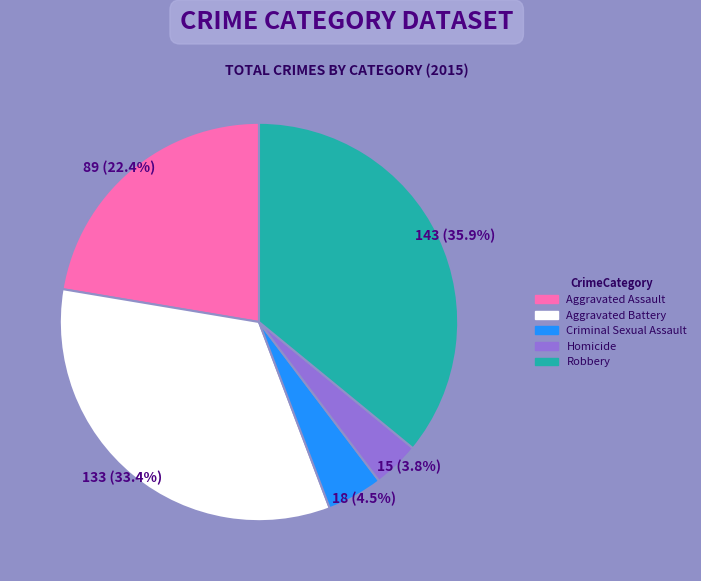

Combined, what portion of the pie is Aggravated Assault and Robbery?

58.3%